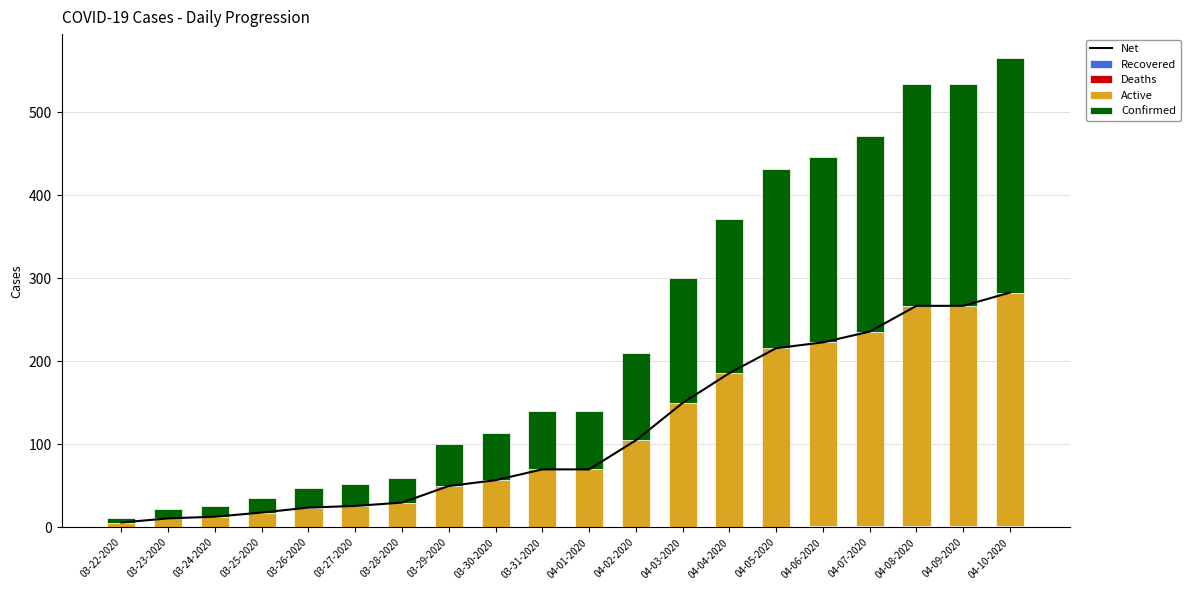

Between 04-10-2020 and 03-27-2020, which is larger?

04-10-2020